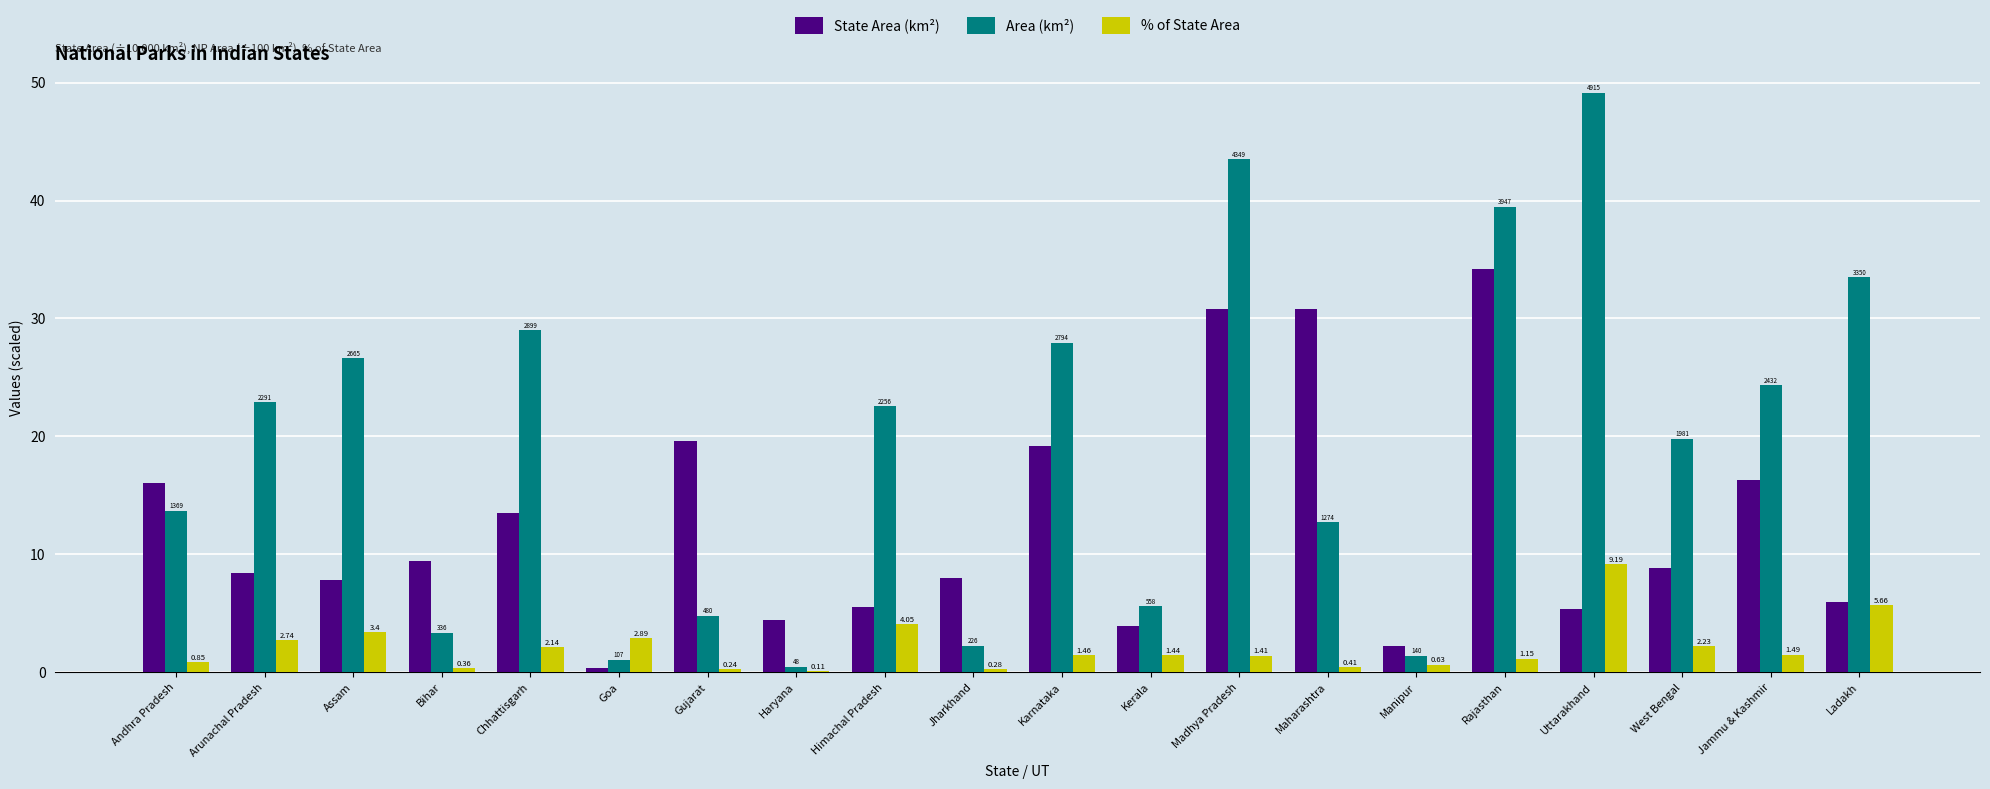

Which category has the highest value in the % of State Area series?

Uttarakhand